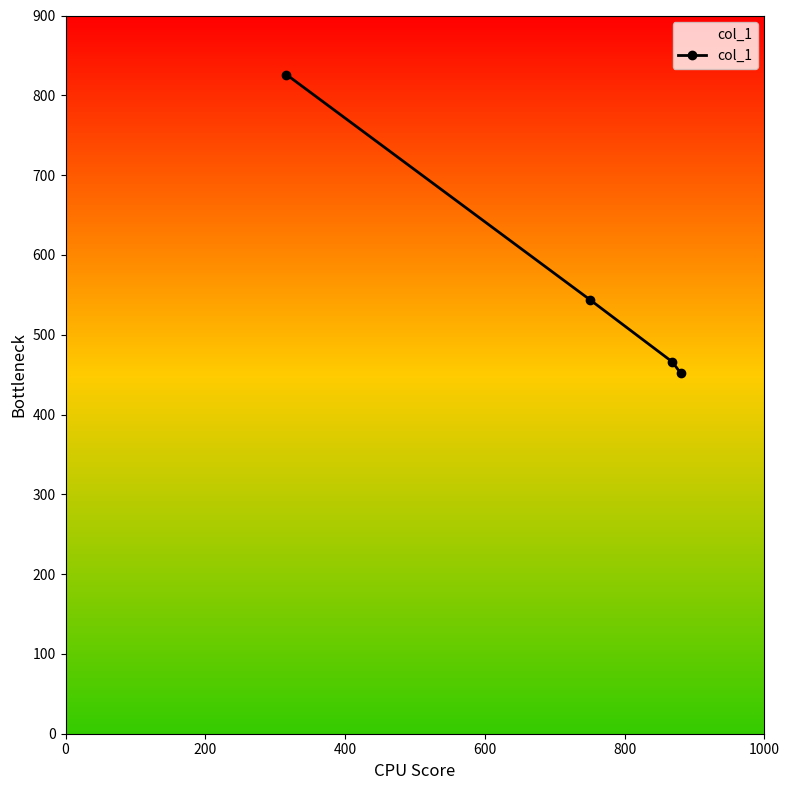

True or false: there are more than 1 points higher than both neighbors.

False